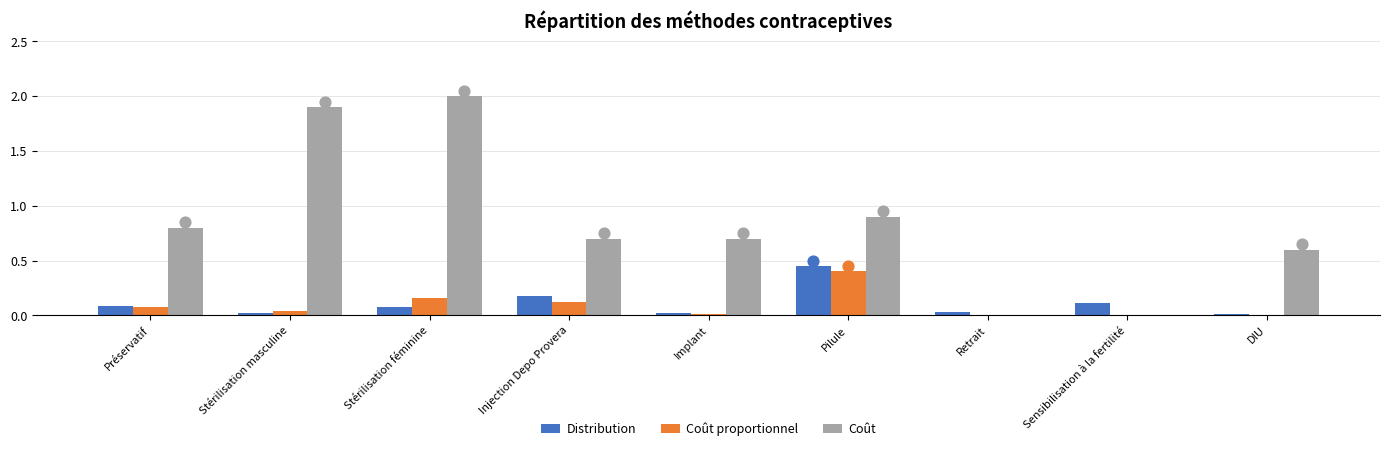

Which series reaches the maximum Y coordinate?

Coût